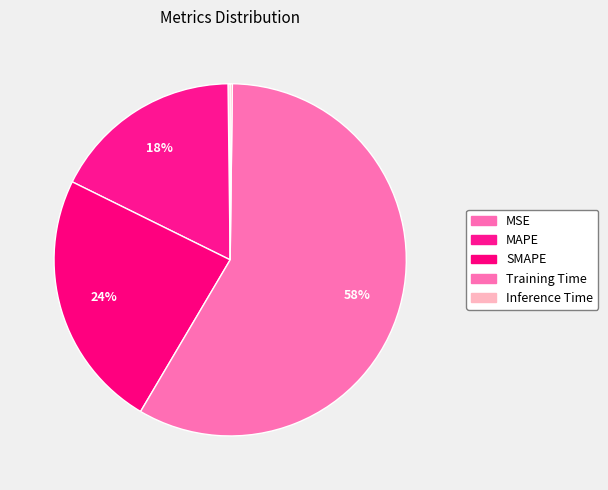

How many slices are in this pie chart?

5